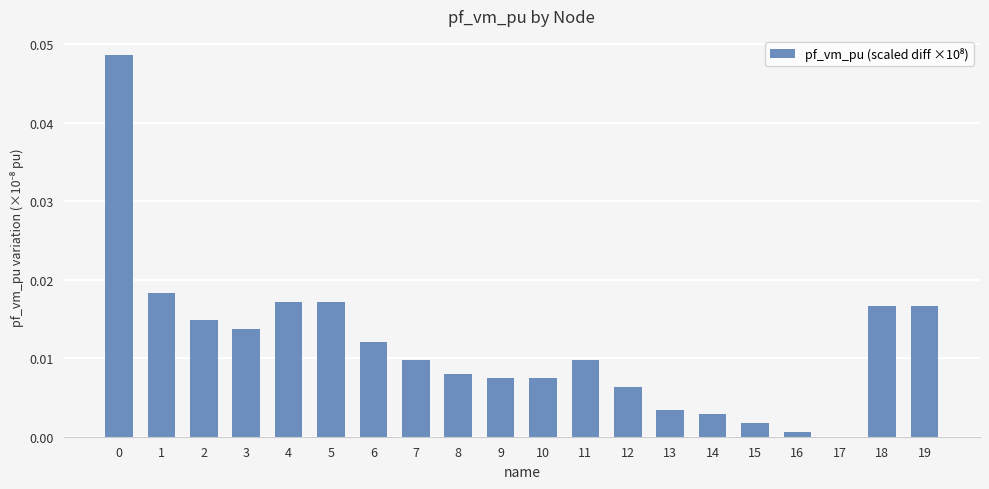

Does the chart contain stacked bars?

No